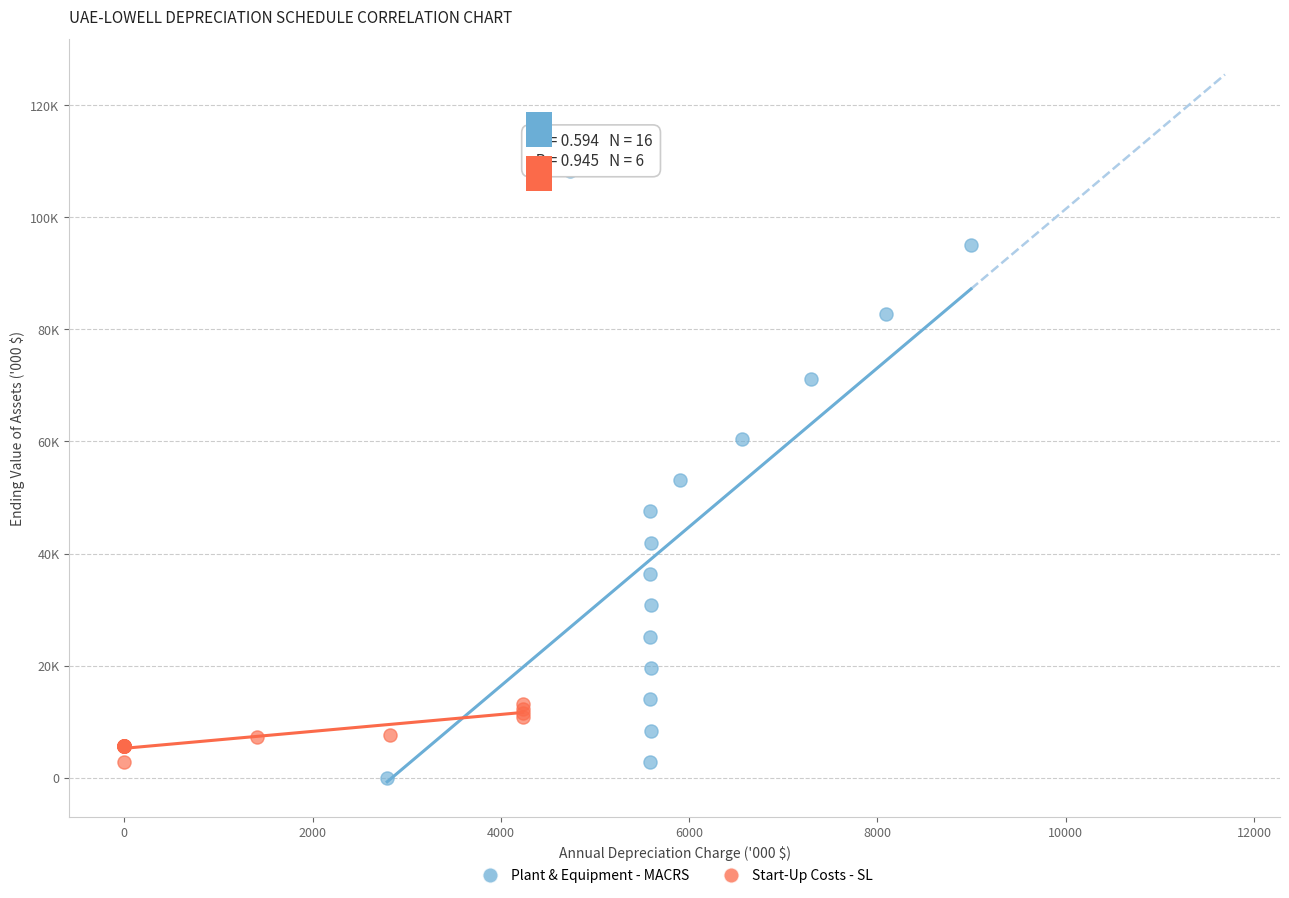

Which series contains the lowest Y value?

Plant & Equipment - MACRS